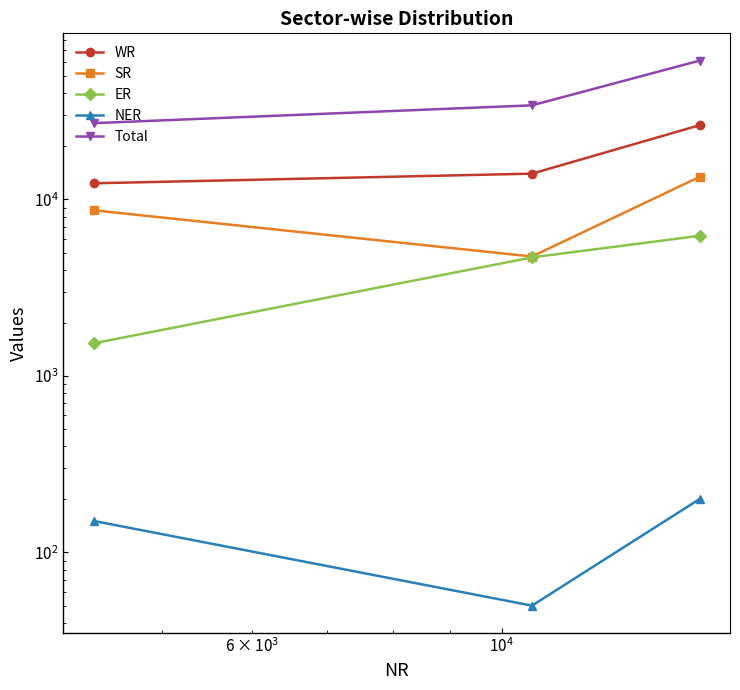

What is the value of the WR point at the 3rd from the left?

26340